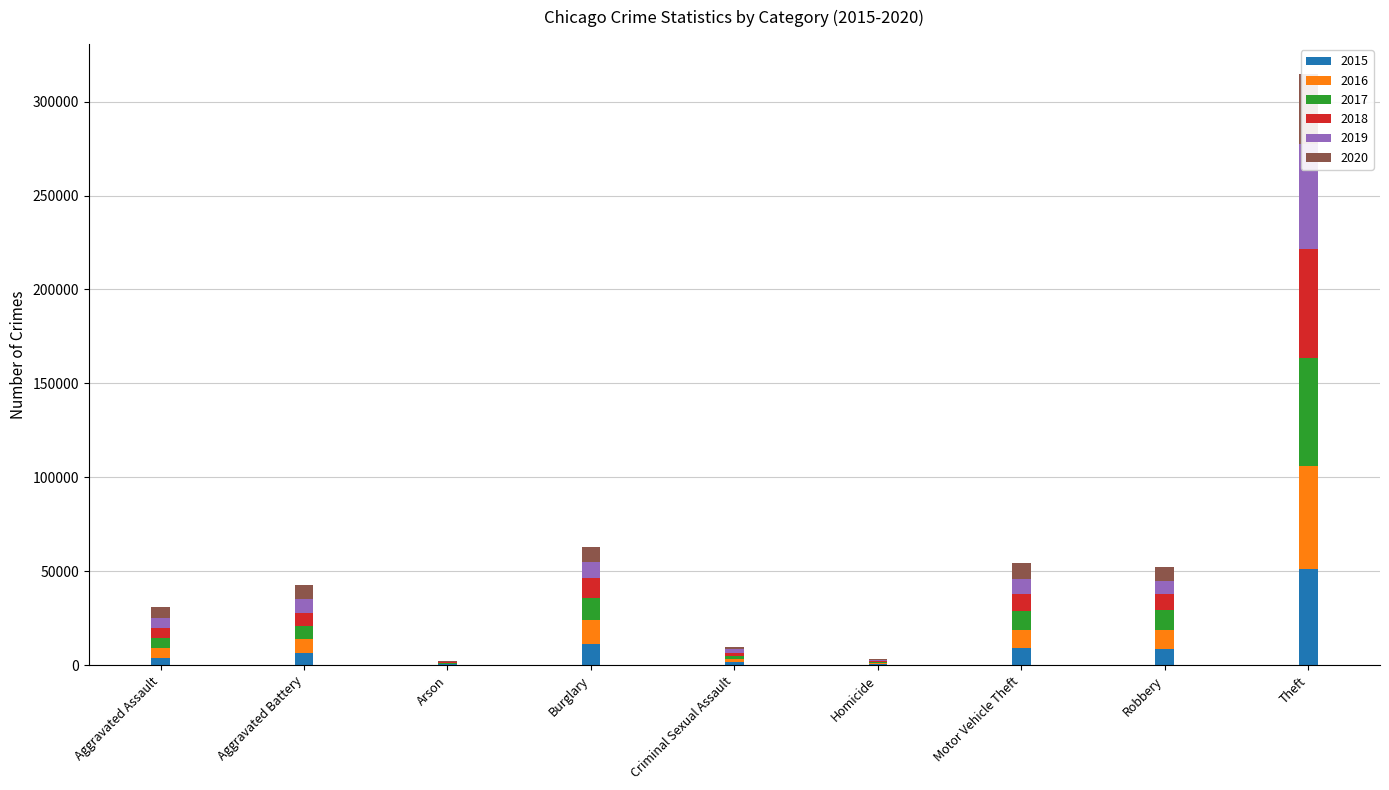

What is the spread (max minus min) of values at Aggravated Battery?

1313